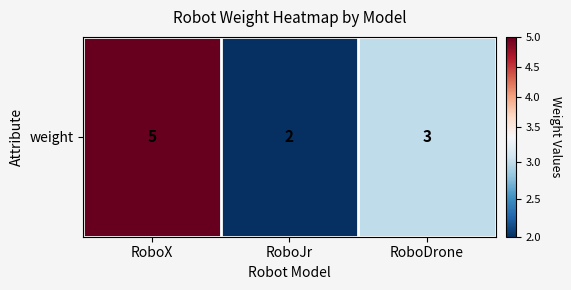

Is it true that the value at RoboJr is 2?

True